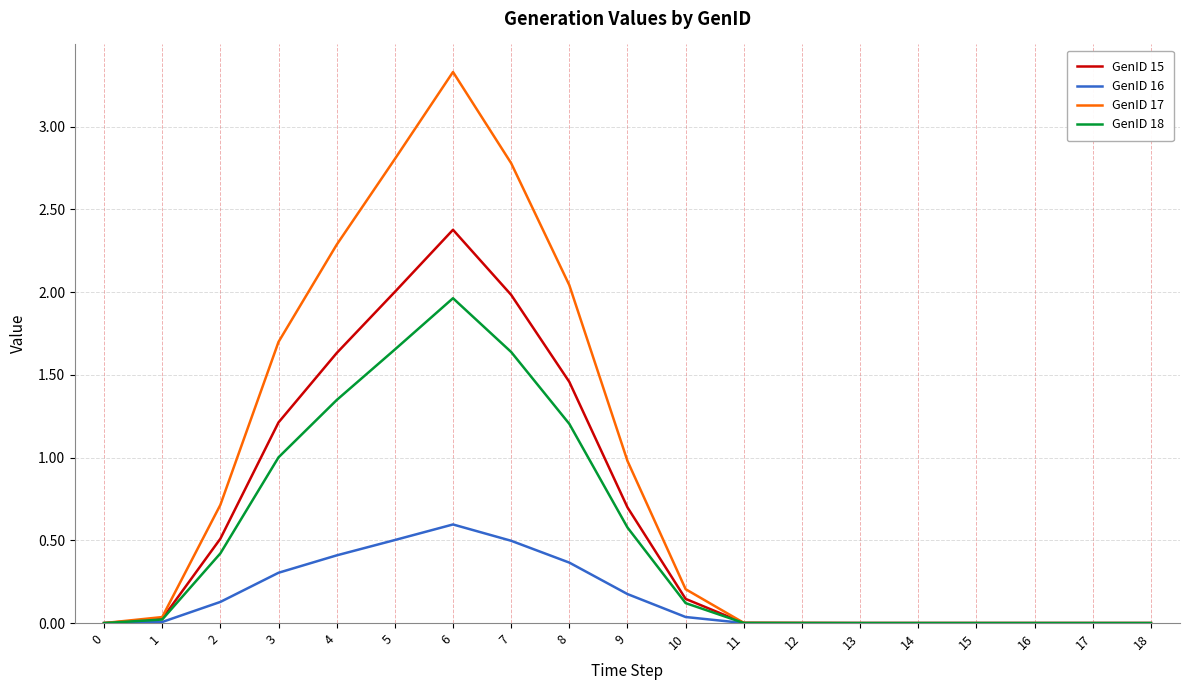

What is the maximum value shown in the chart?

3.3